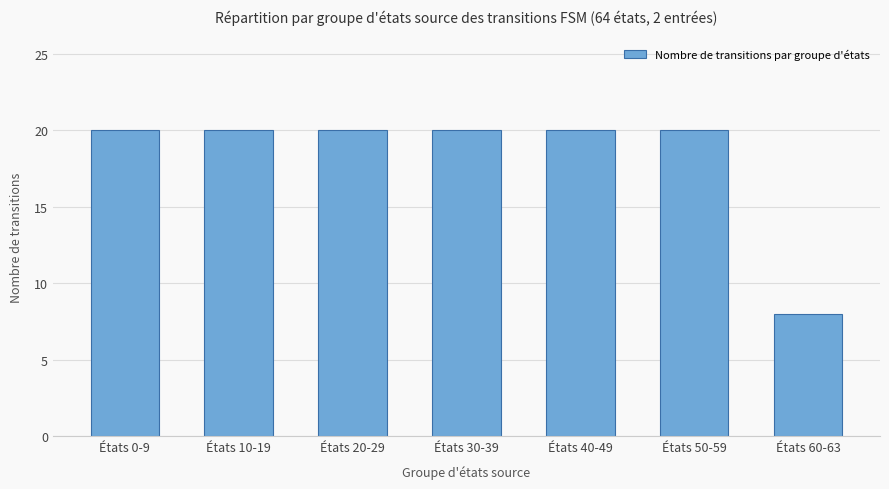

What is the value of the 2nd bar from the left?

20